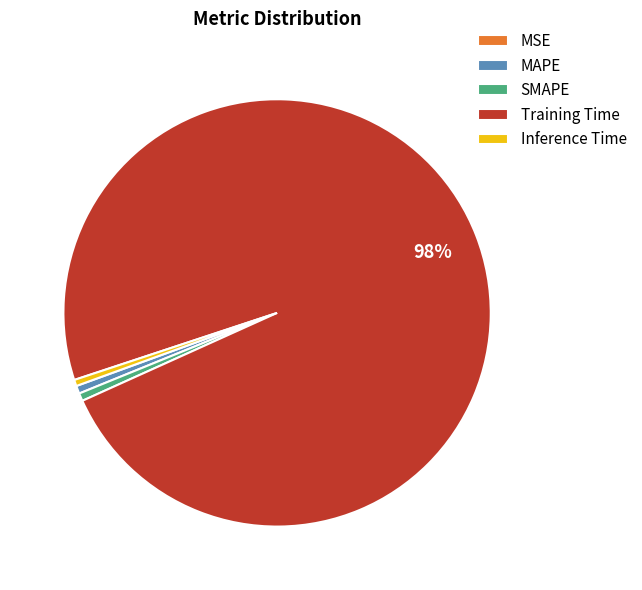

Which slice represents more than half of the pie?

Training Time